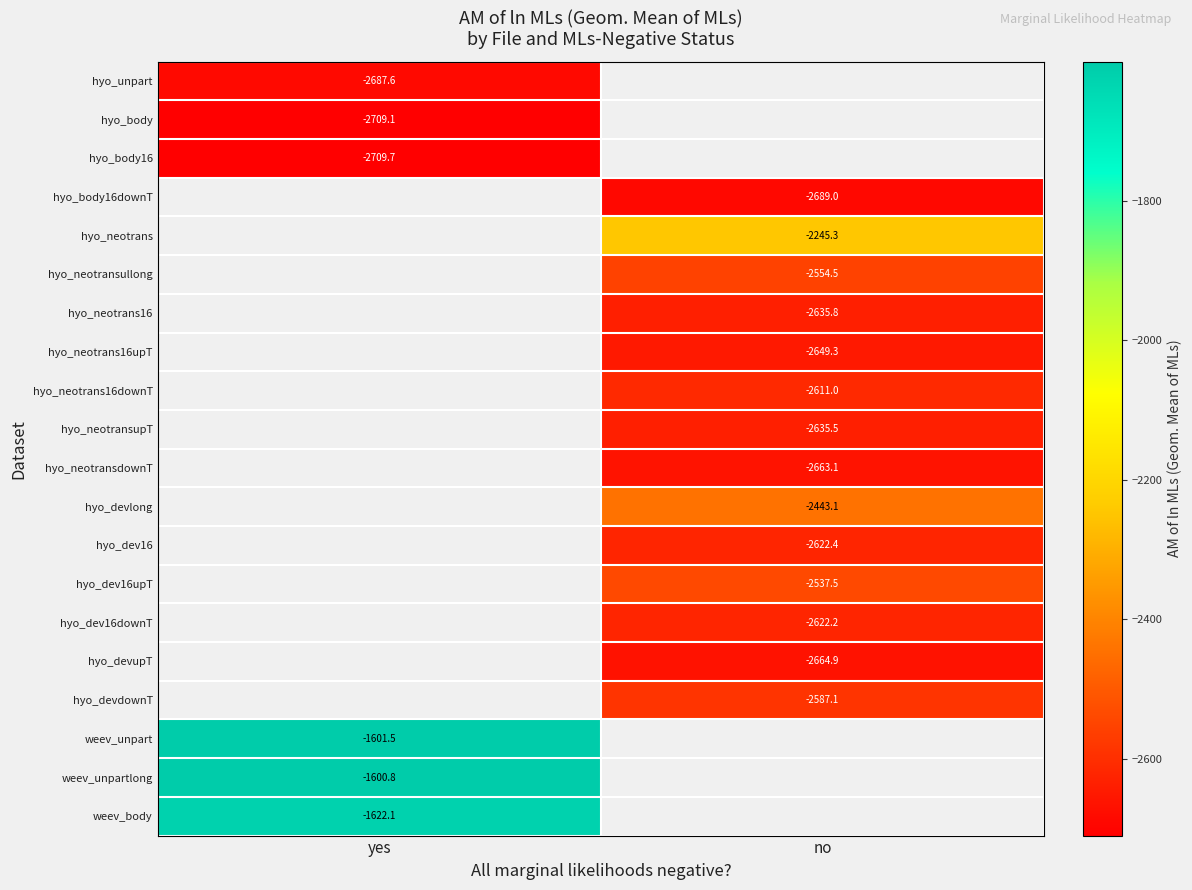

Is the value of hyo_body at yes greater than the value of weev_body at yes?

No